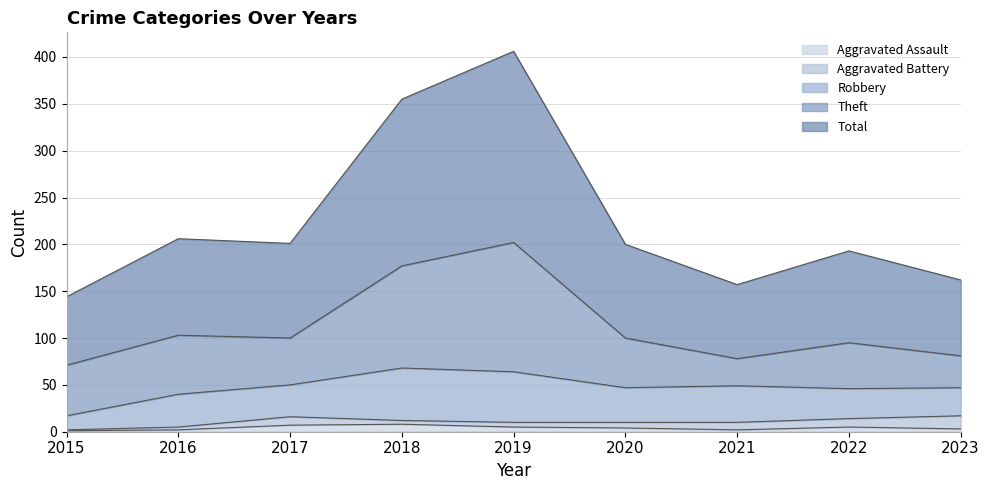

True or false: Aggravated Battery and Theft intersect in this chart.

False